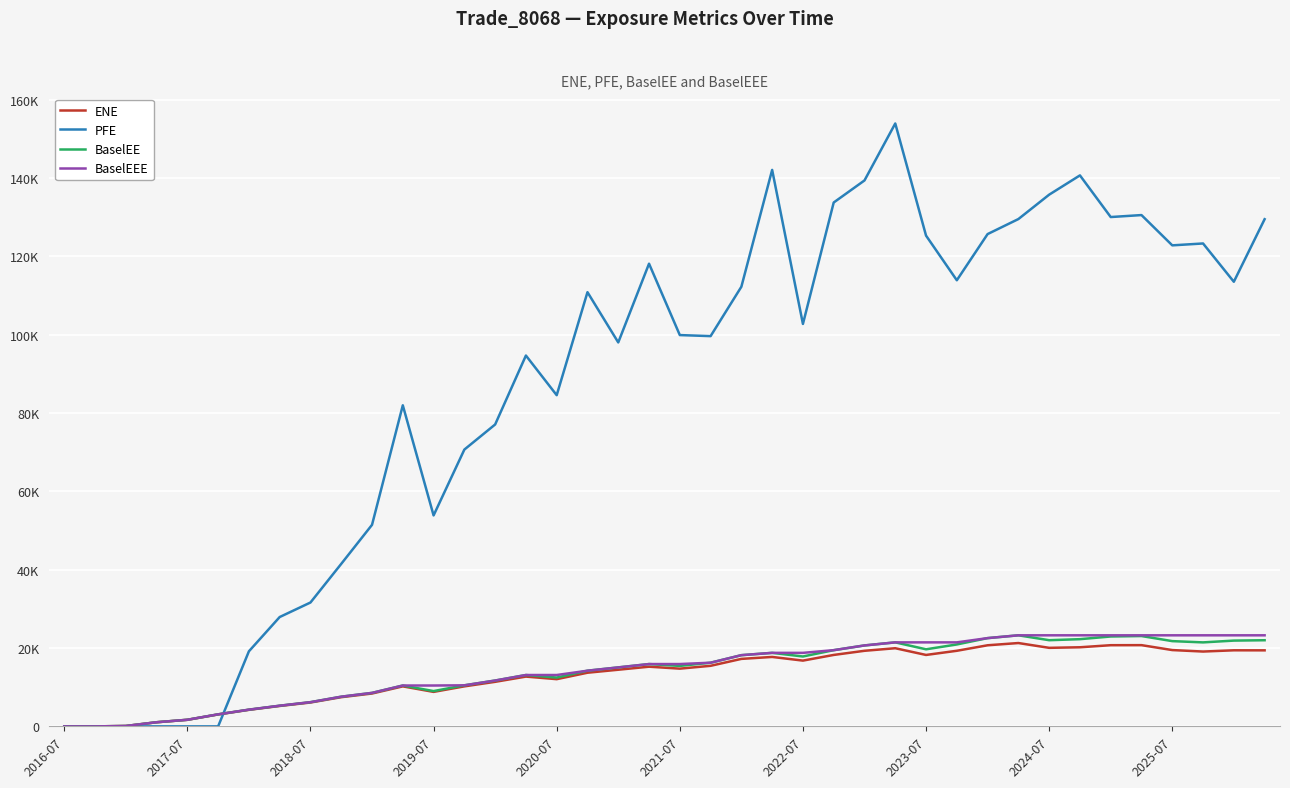

Does the chart display data point markers on the line(s)?

No